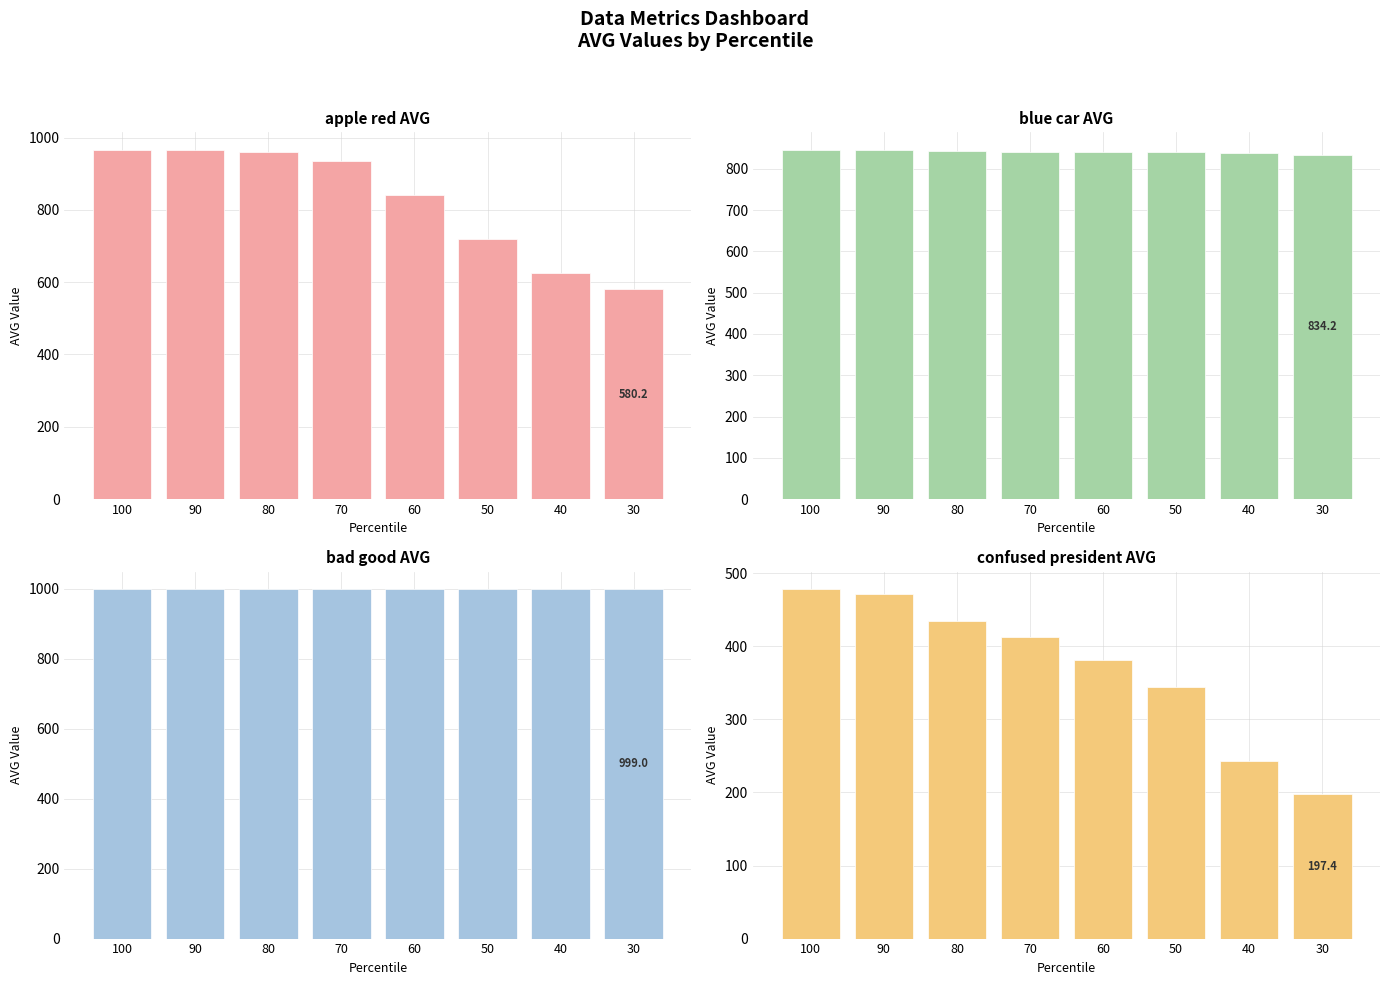

The value of blue car at 100 is 1223.9. True or false?

False